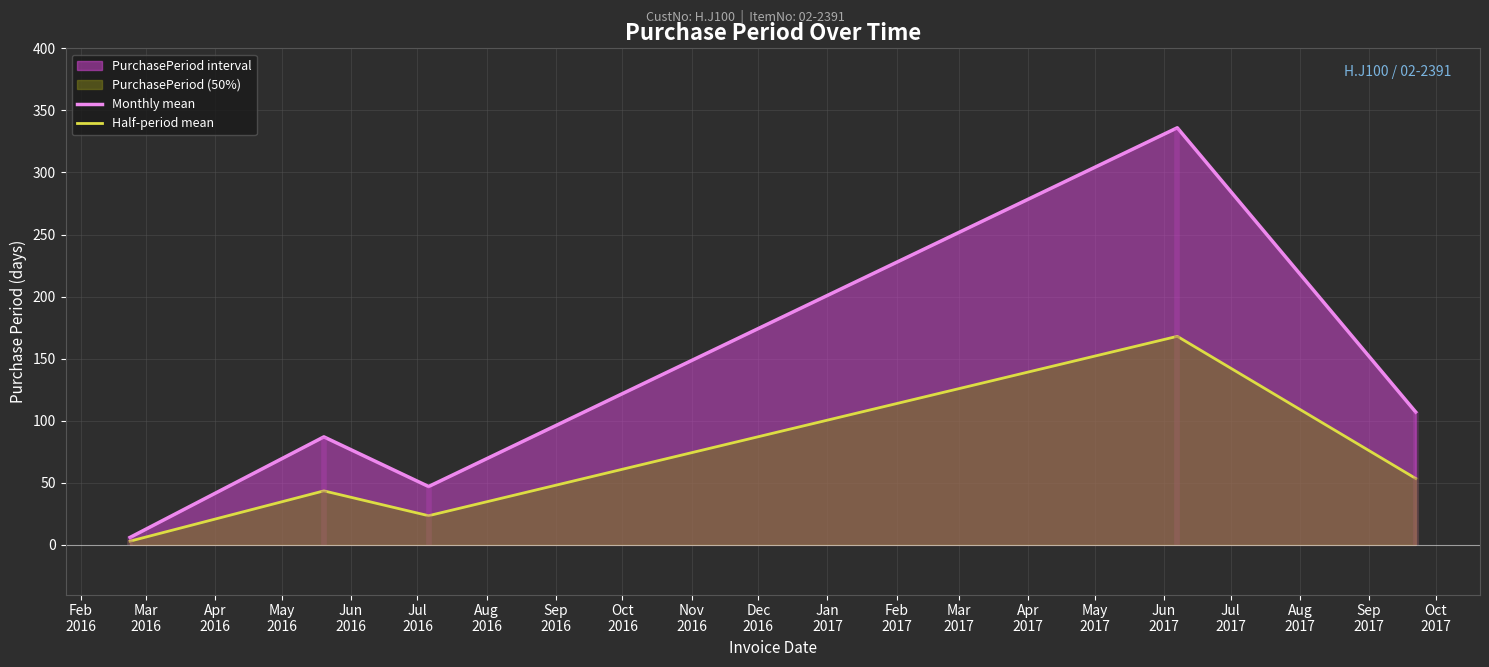

How many data points in Monthly mean are above 87?

2